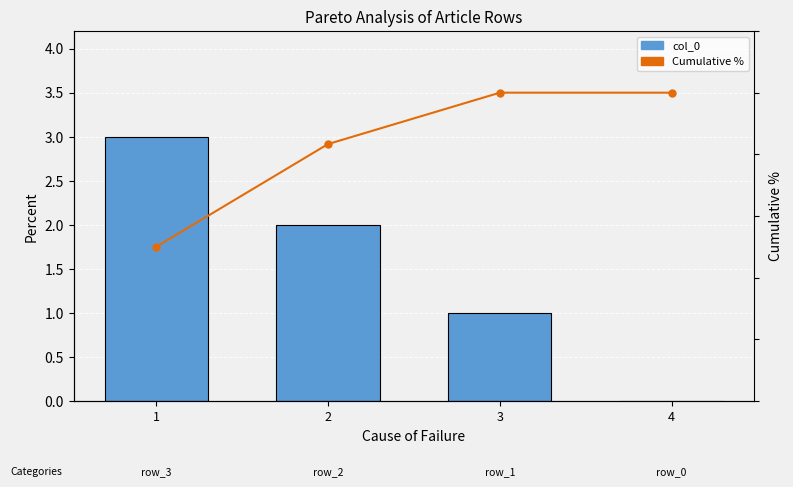

The col_0 series shows 1.0 at 3. True or false?

True